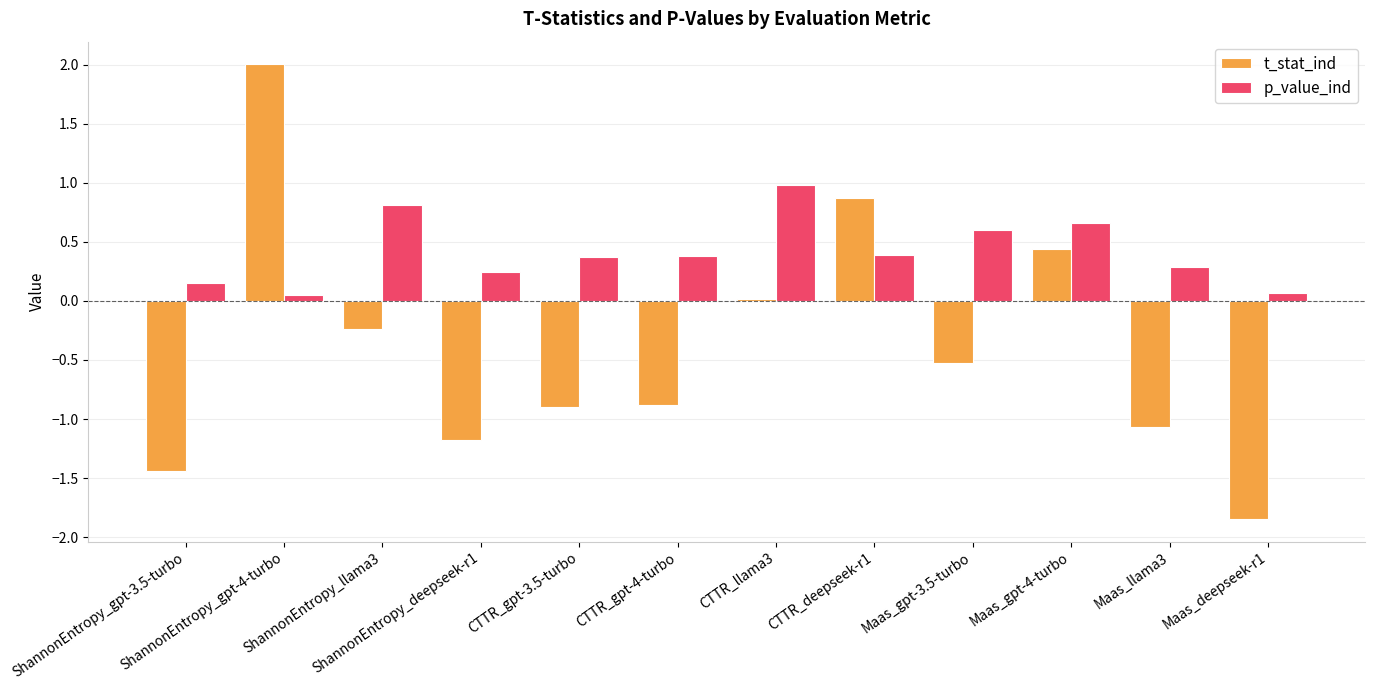

What is the maximum value shown in the chart?

2.0